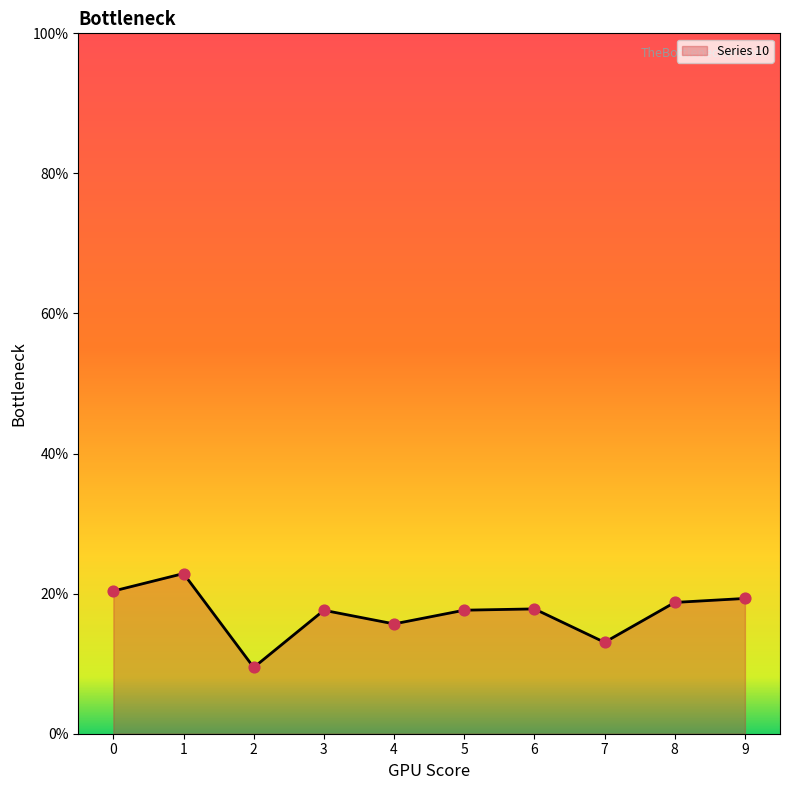

What is the change in value from 0 to 7?

-0.1